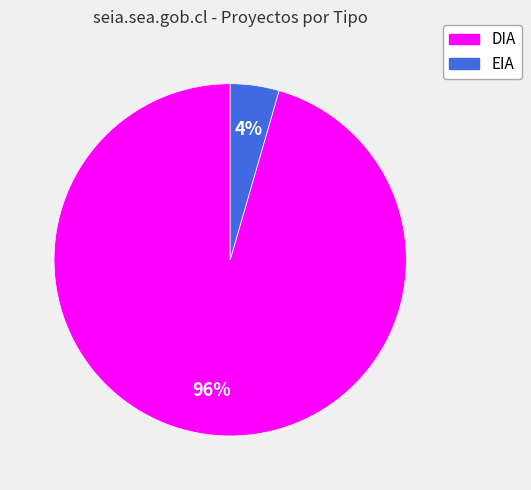

Which category has the smallest portion of the pie?

EIA